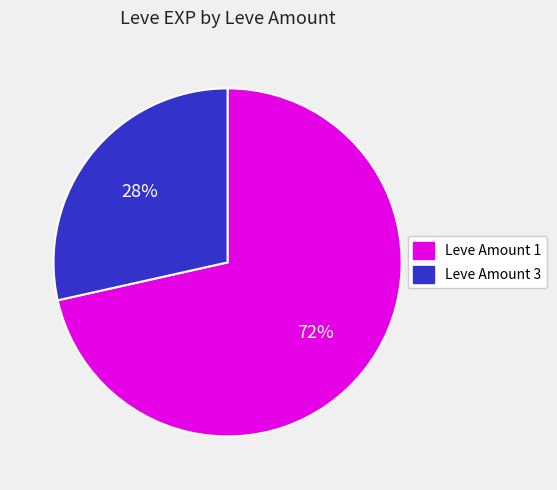

Is there any slice that represents more than half of the pie?

Yes